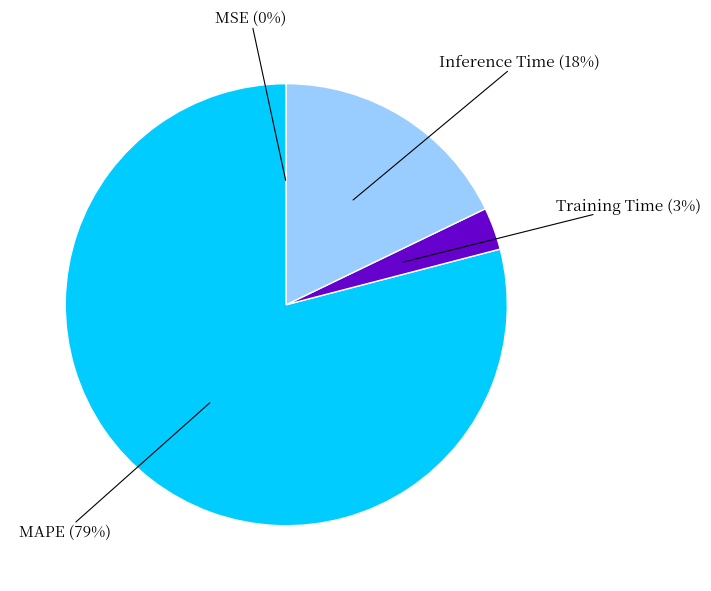

The Inference Time slice represents 28% of the pie. True or false?

False